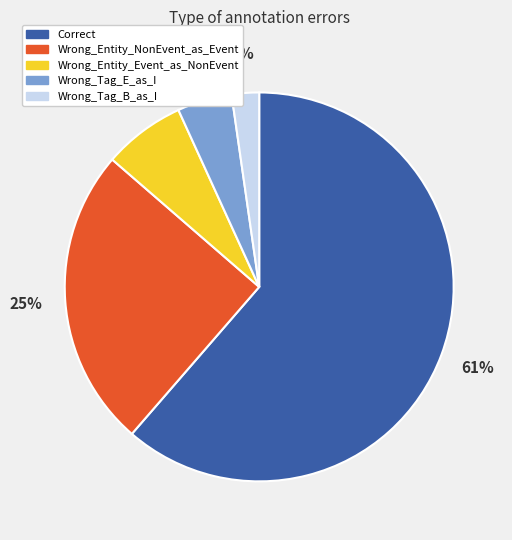

To the nearest percent, what portion does Wrong_Tag_B_as_I represent?

2%